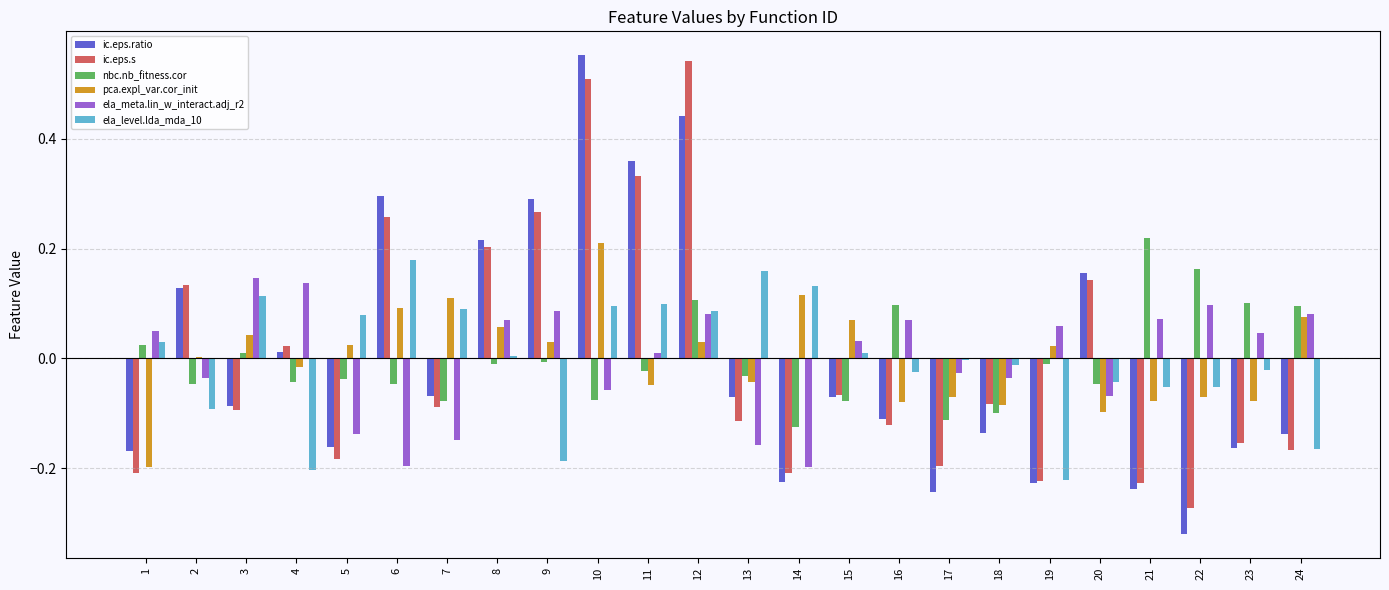

Which category has the highest value in the nbc.nb_fitness.cor series?

21